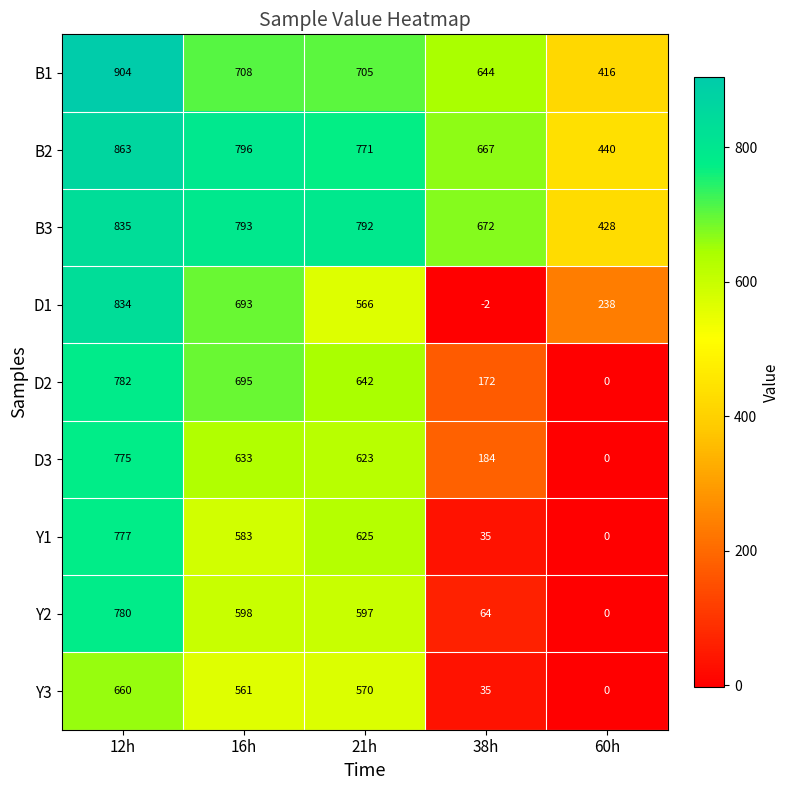

What is the total value across all series at 12h?

7210